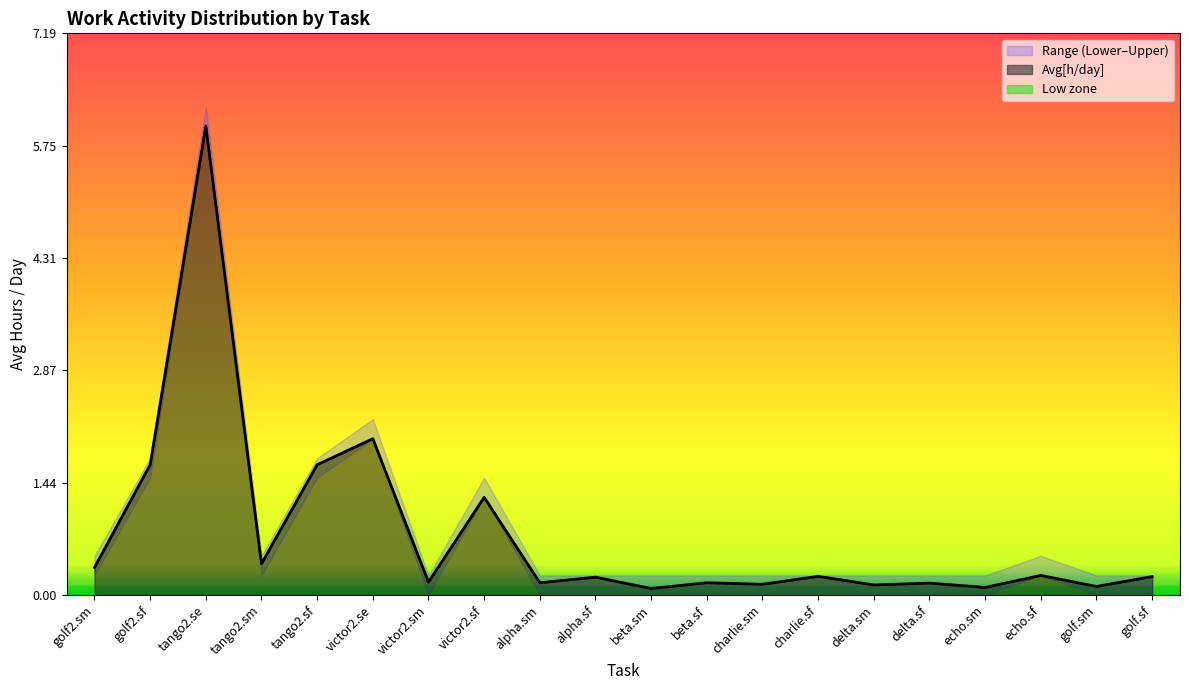

The chart shows a value of 1.2 at victor2.sf. True or false?

True